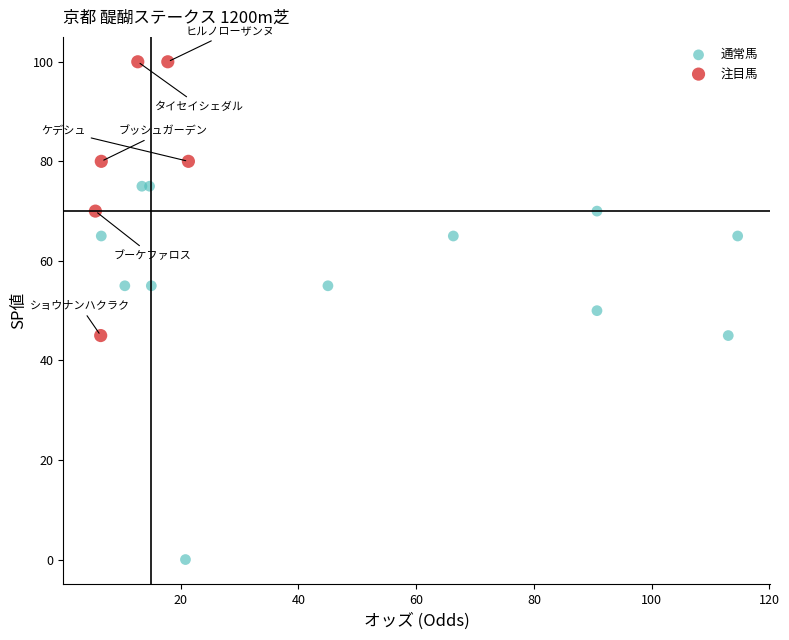

Which series has the largest Y range (max minus min)?

通常馬